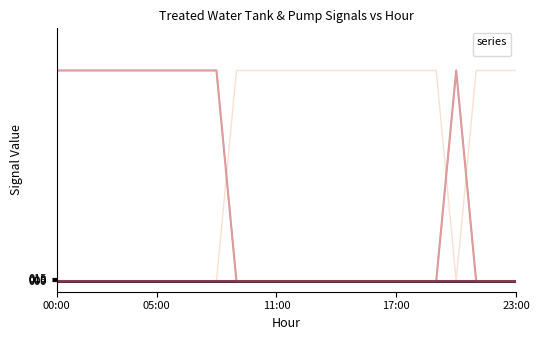

What is the difference between the maximum and second lowest values in the _LS2_HH_TREATED_WATER_TANK series?

1